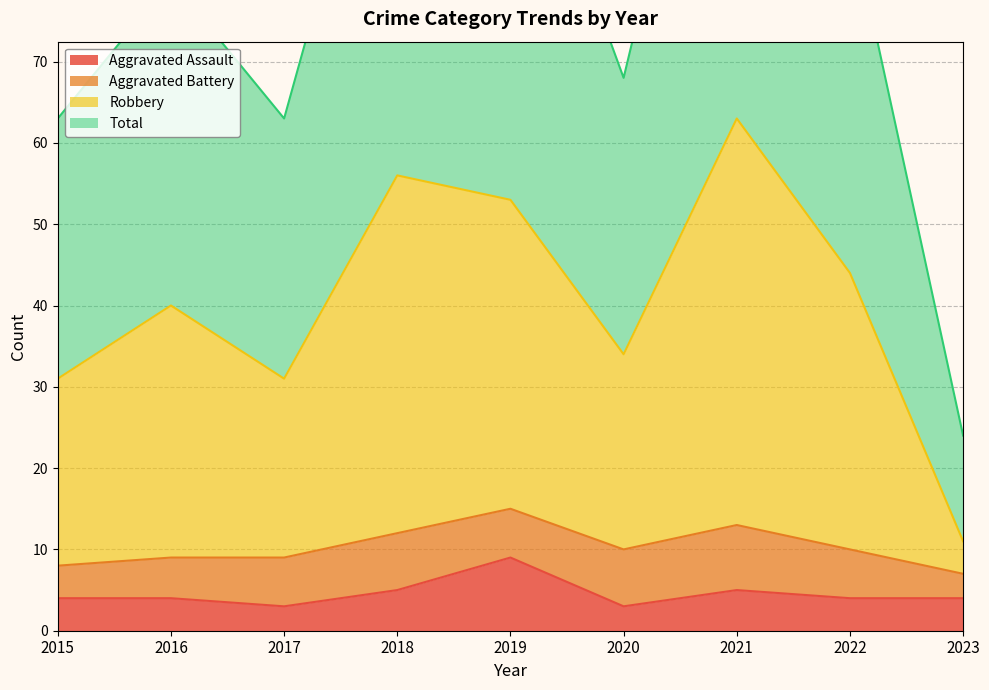

Which category has the highest value in the Aggravated Assault series?

2019